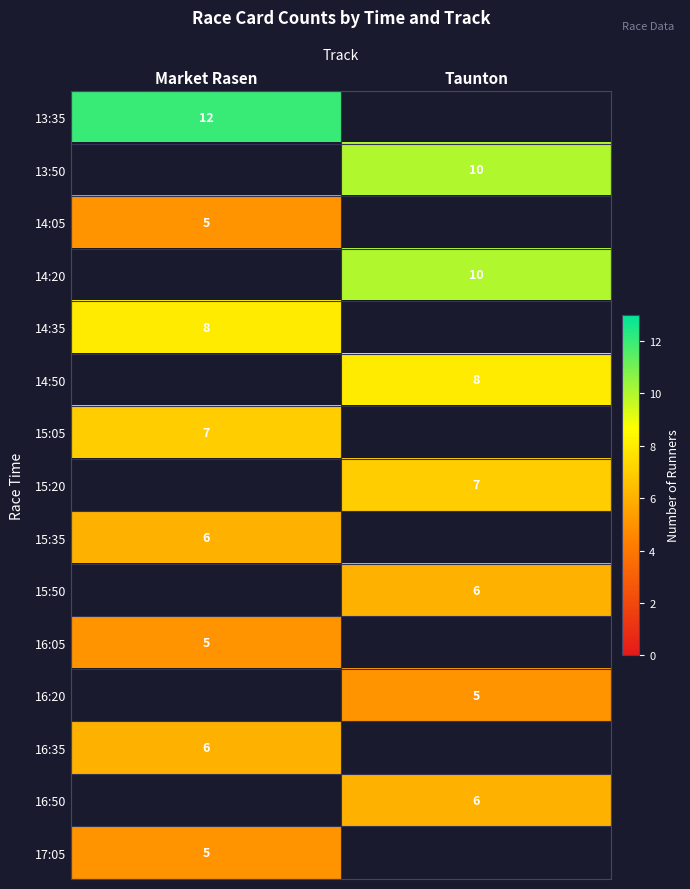

The 14:05 series shows 5 at Market Rasen. True or false?

True